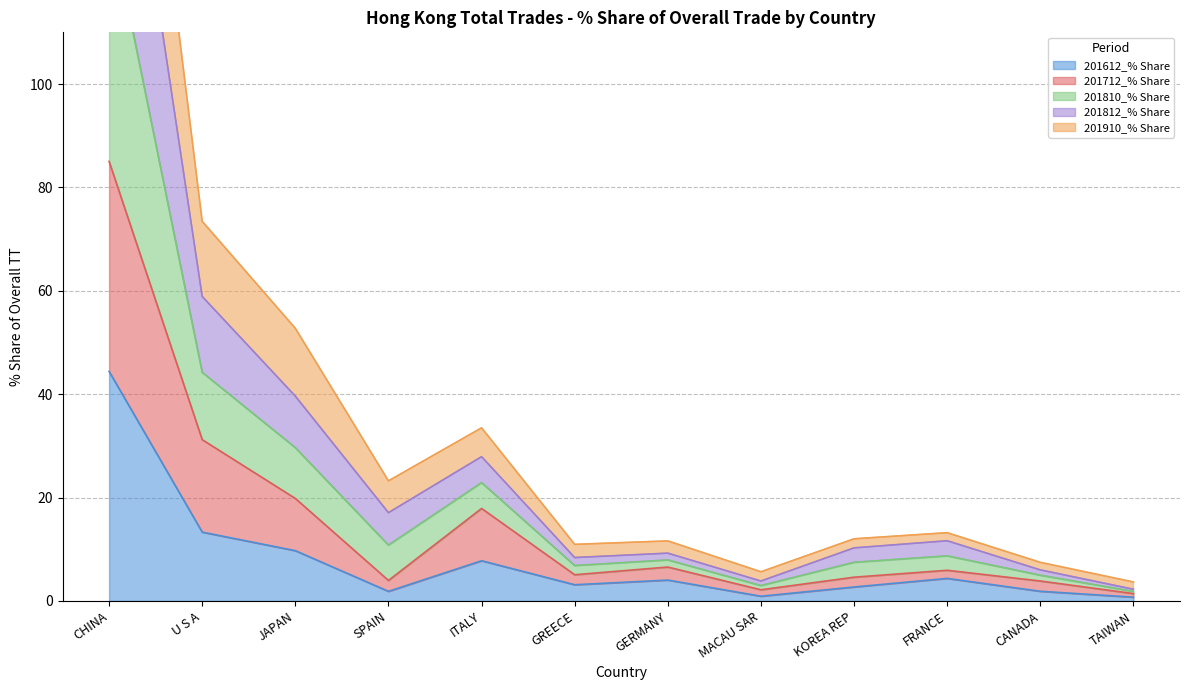

Is it true that 201612_% Share equals 3.1 at GREECE?

True